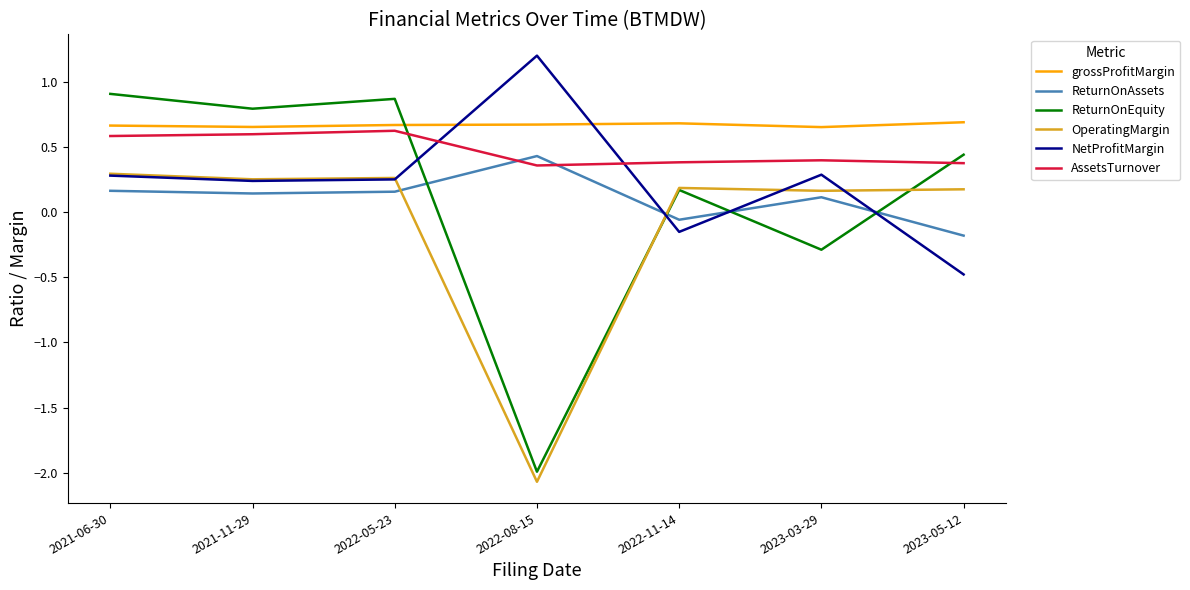

What are all the series names shown in the legend?

grossProfitMargin, ReturnOnAssets, ReturnOnEquity, OperatingMargin, NetProfitMargin, AssetsTurnover